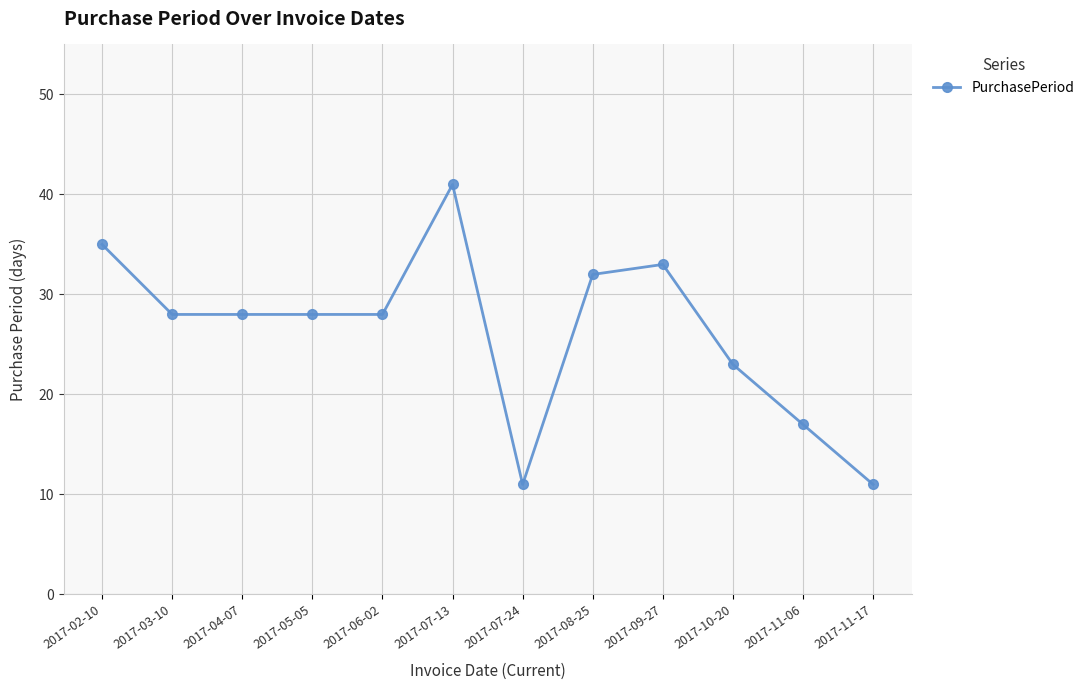

Is it true that the value at 2017-10-20 is 35?

False